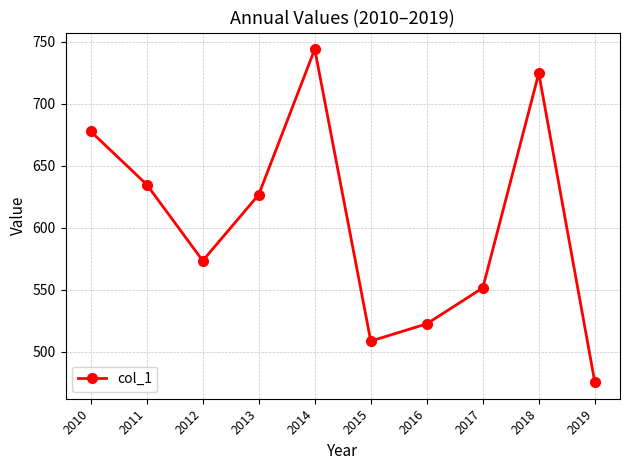

What is the ratio of the value at 2018 to the value at 2017?

1.3